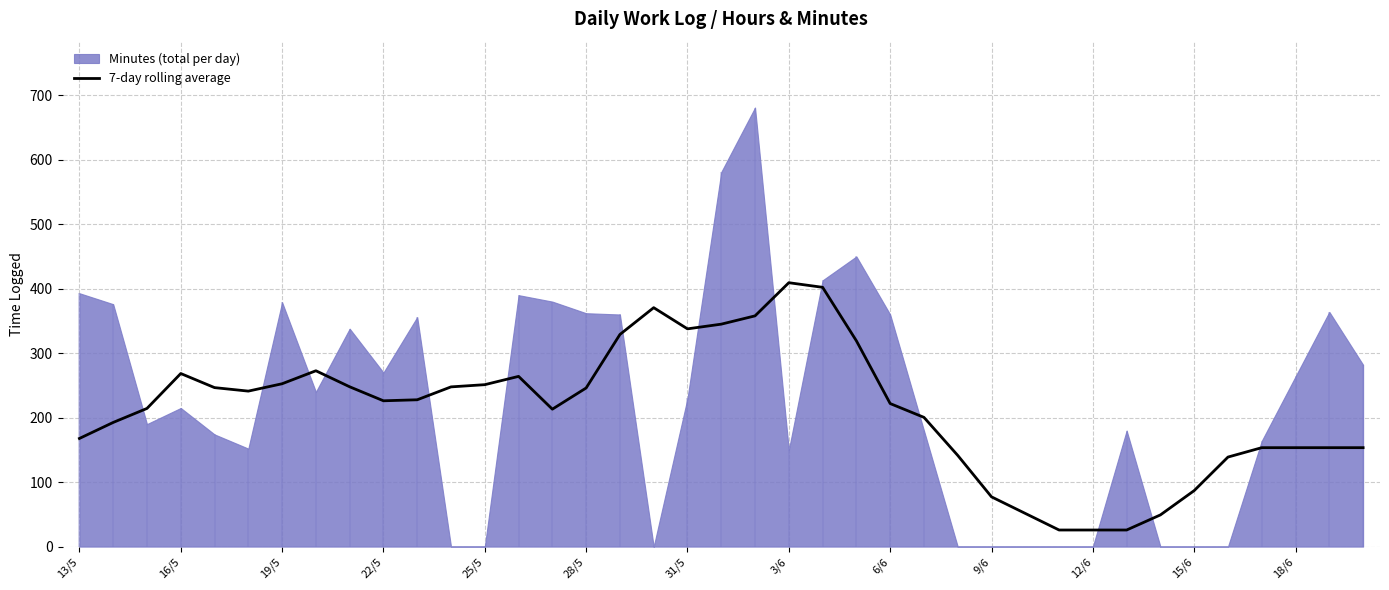

The value of 7-day rolling average at 16/5 is 268.4. True or false?

True